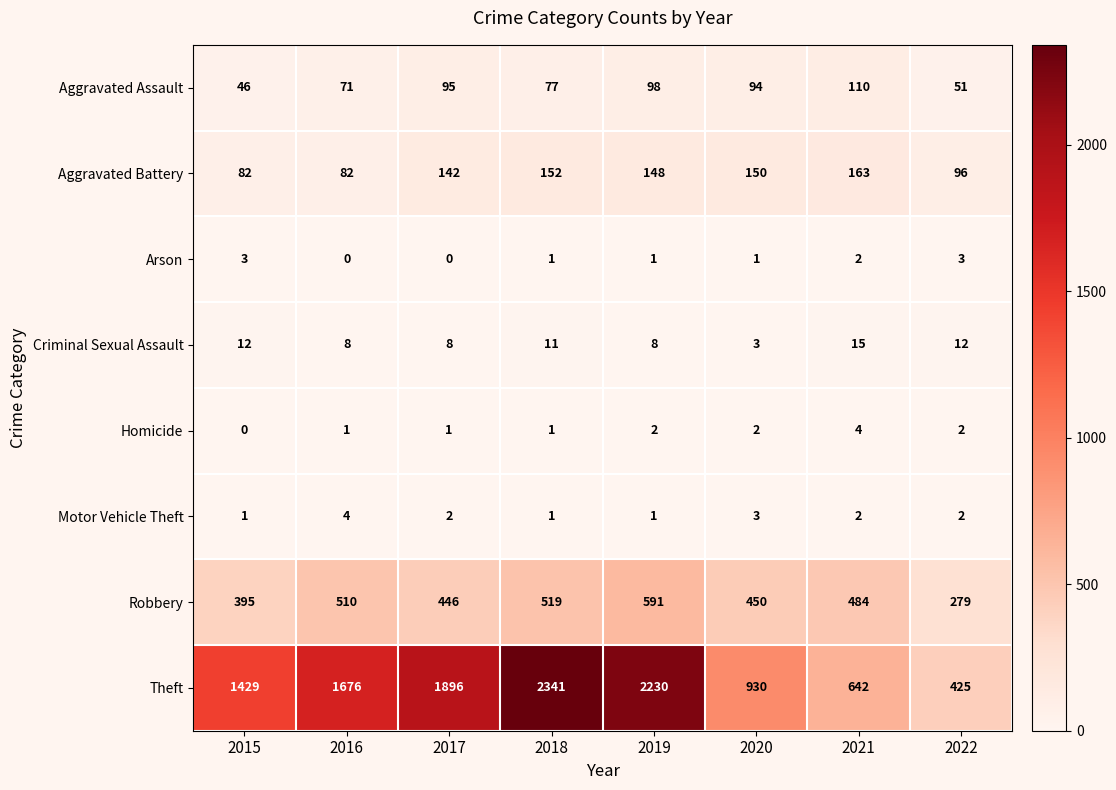

How many data points does each series have?

8